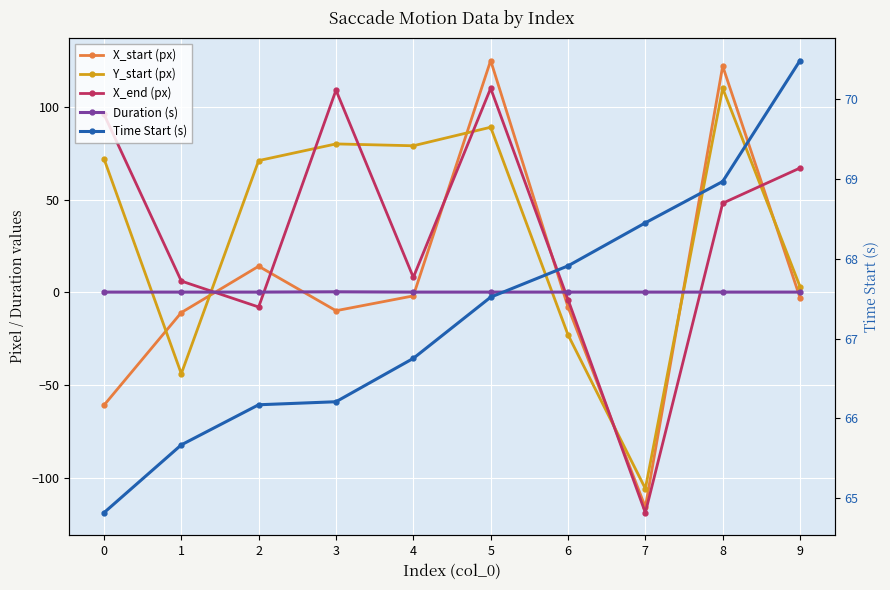

Which series has the widest spread of values?

X_start (px)